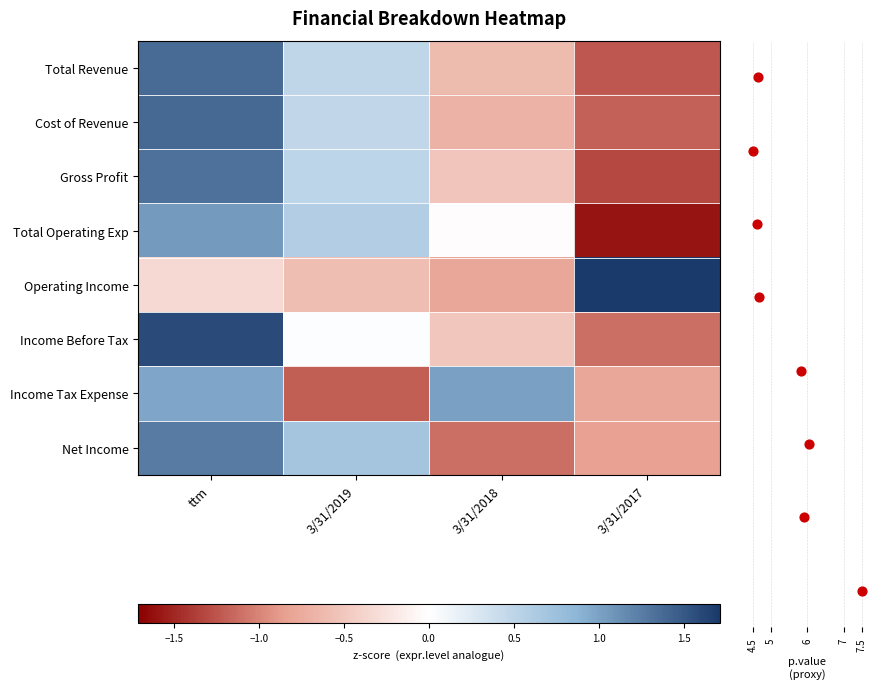

Where is Total Revenue nearest to the value 0?

3/31/2019